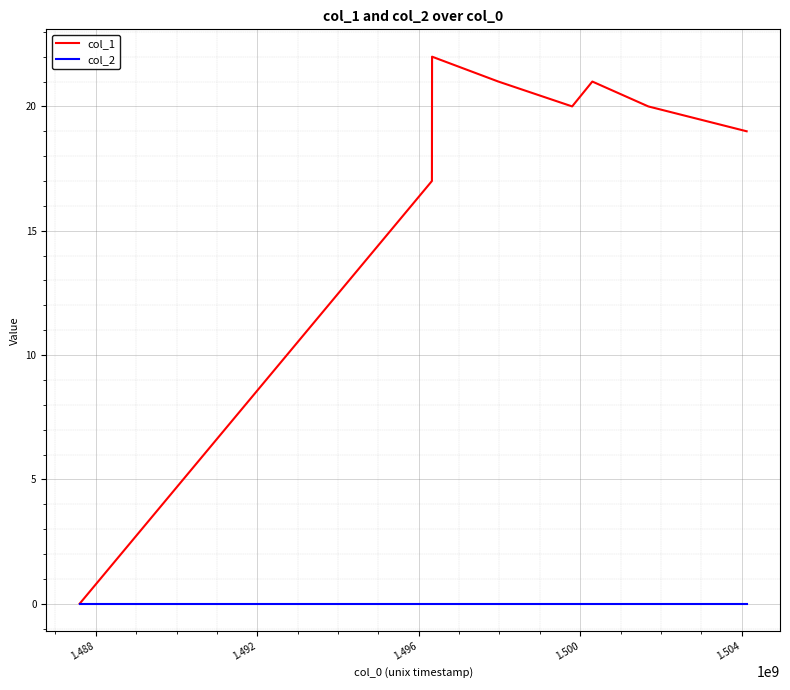

Which series has the largest total across all categories?

col_1